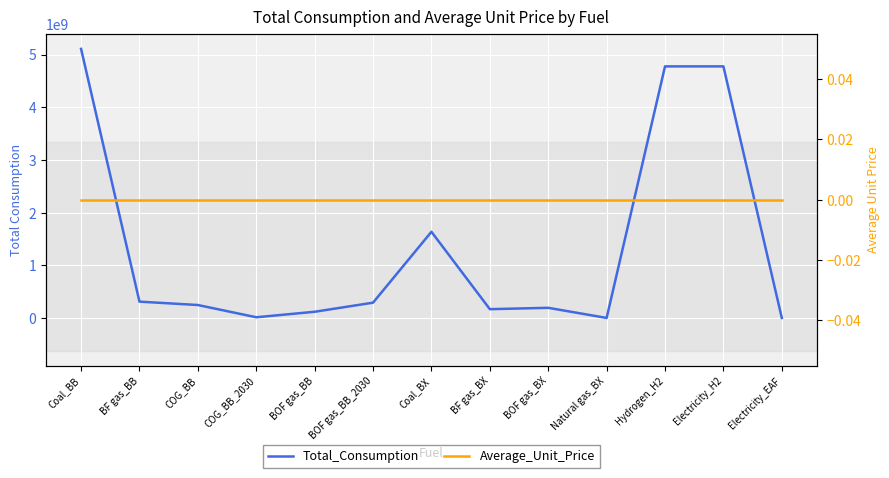

What is the label of the 7th point from the left?

Coal_BX